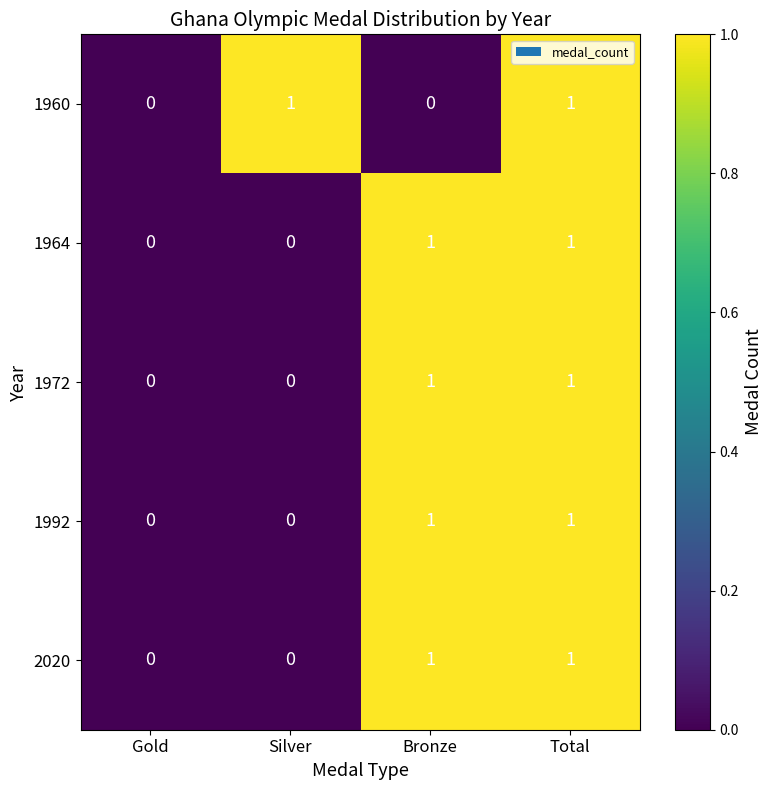

At which category is the sum across all series the highest?

Total